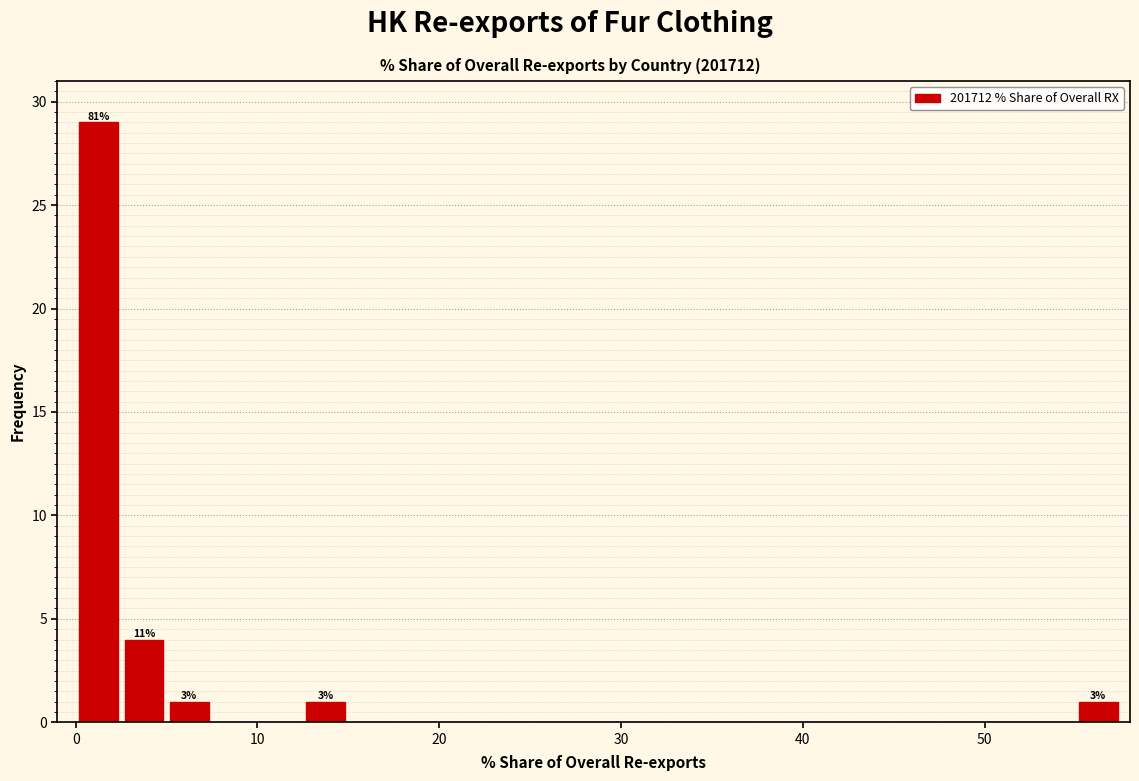

Read against the x-axis, roughly where is the centre of the tallest bar?

1